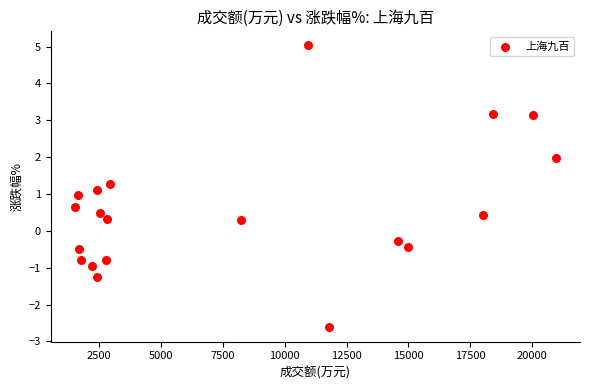

What is the range of X values (max minus min)?

19454.0